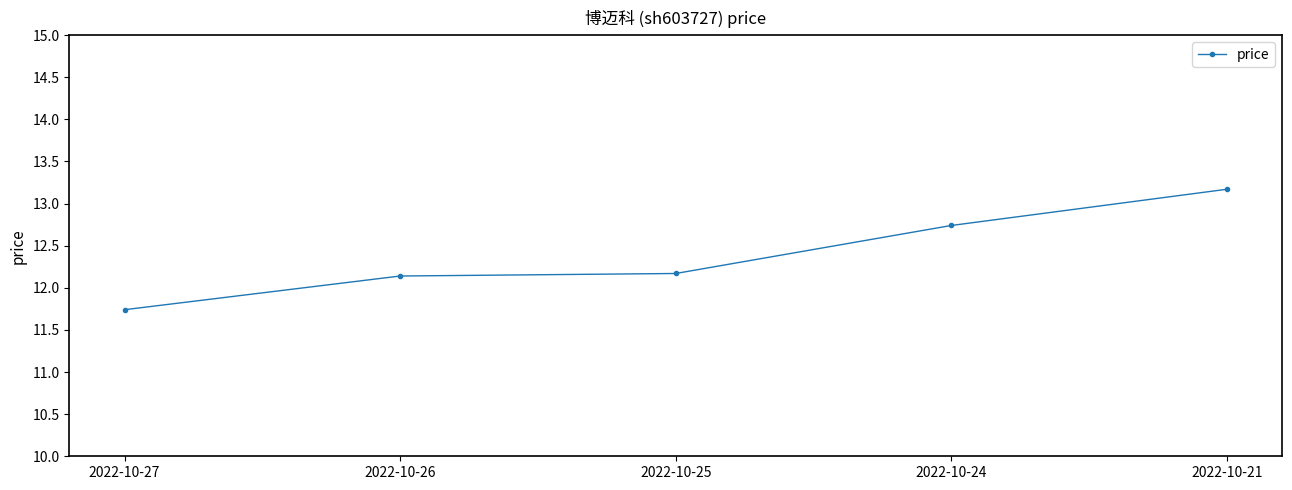

Reading left to right, extract all data points from this chart.

2022-10-27=11.7	2022-10-26=12.1	2022-10-25=12.2	2022-10-24=12.7	2022-10-21=13.2